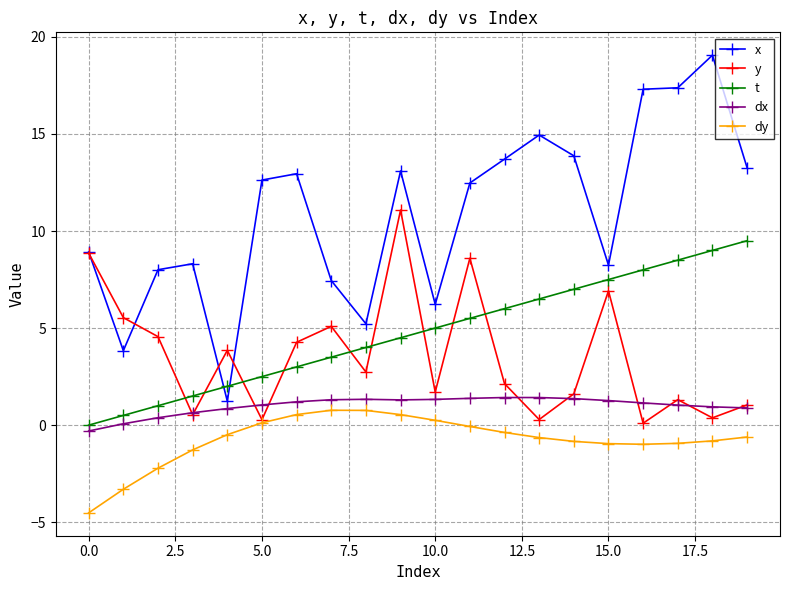

What is the average value of the dy series?

-0.8